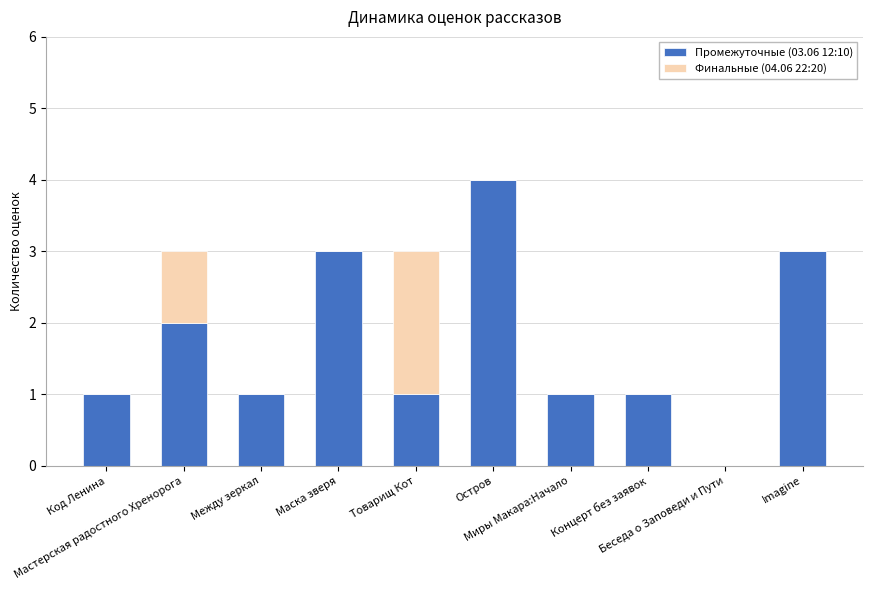

Are the bars horizontal?

No